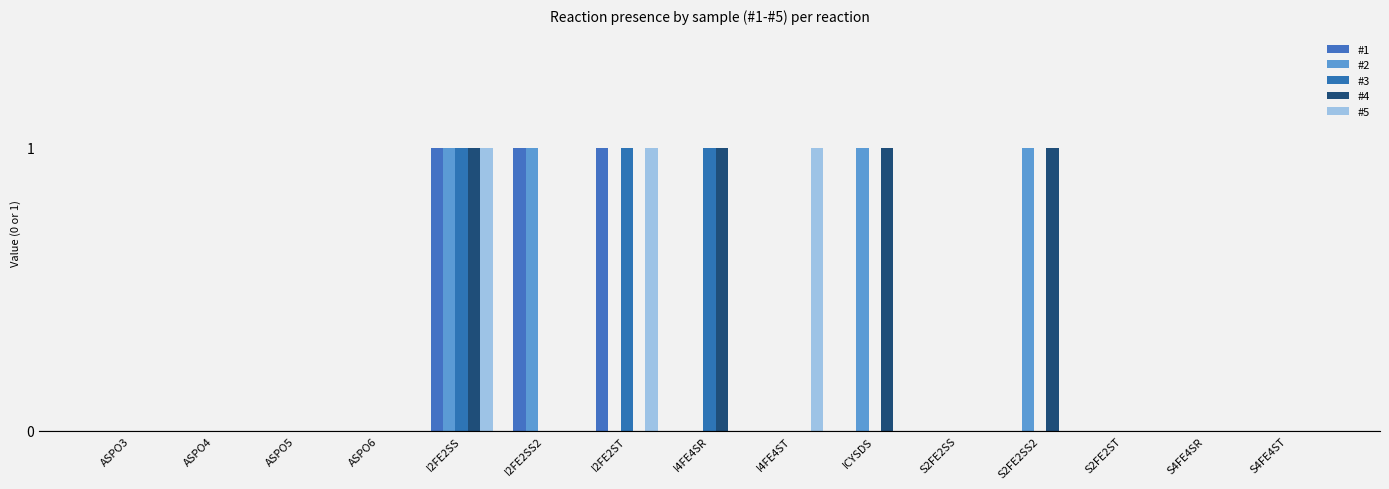

How many distinct data groups are displayed?

5